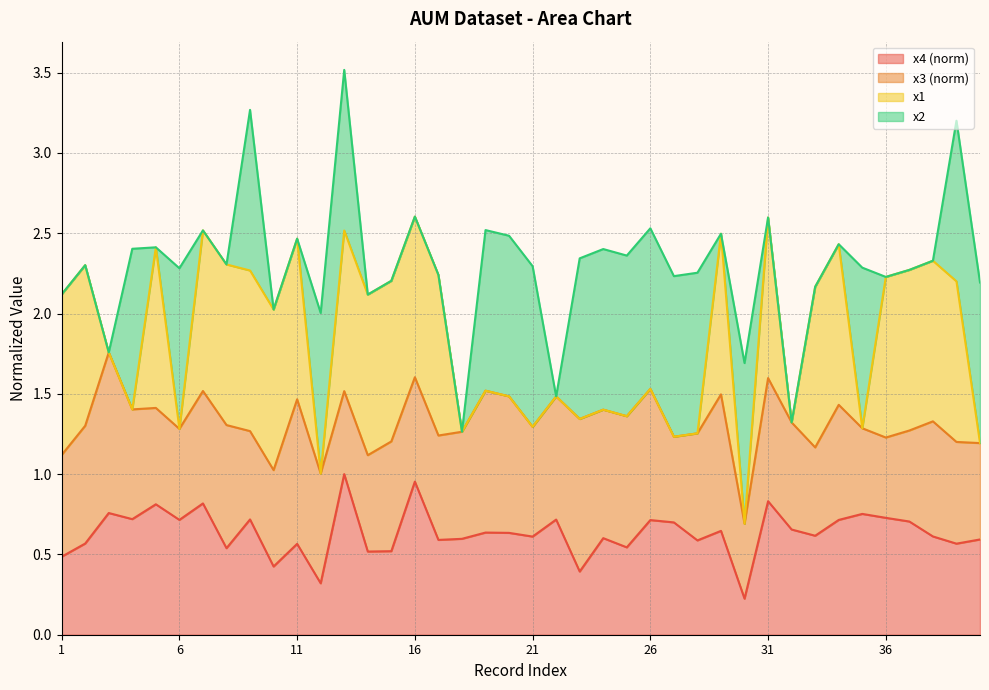

What is the lowest value of the x1 line series?

0.7